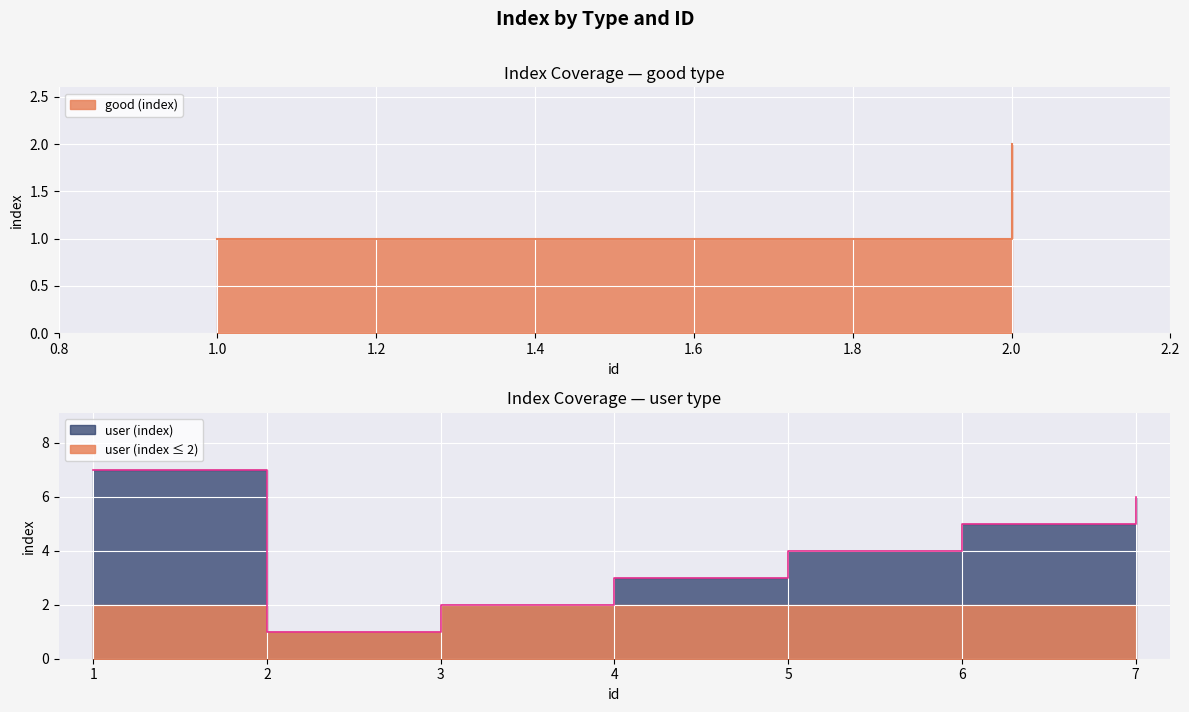

Count the values in the range 2 to 6.

5